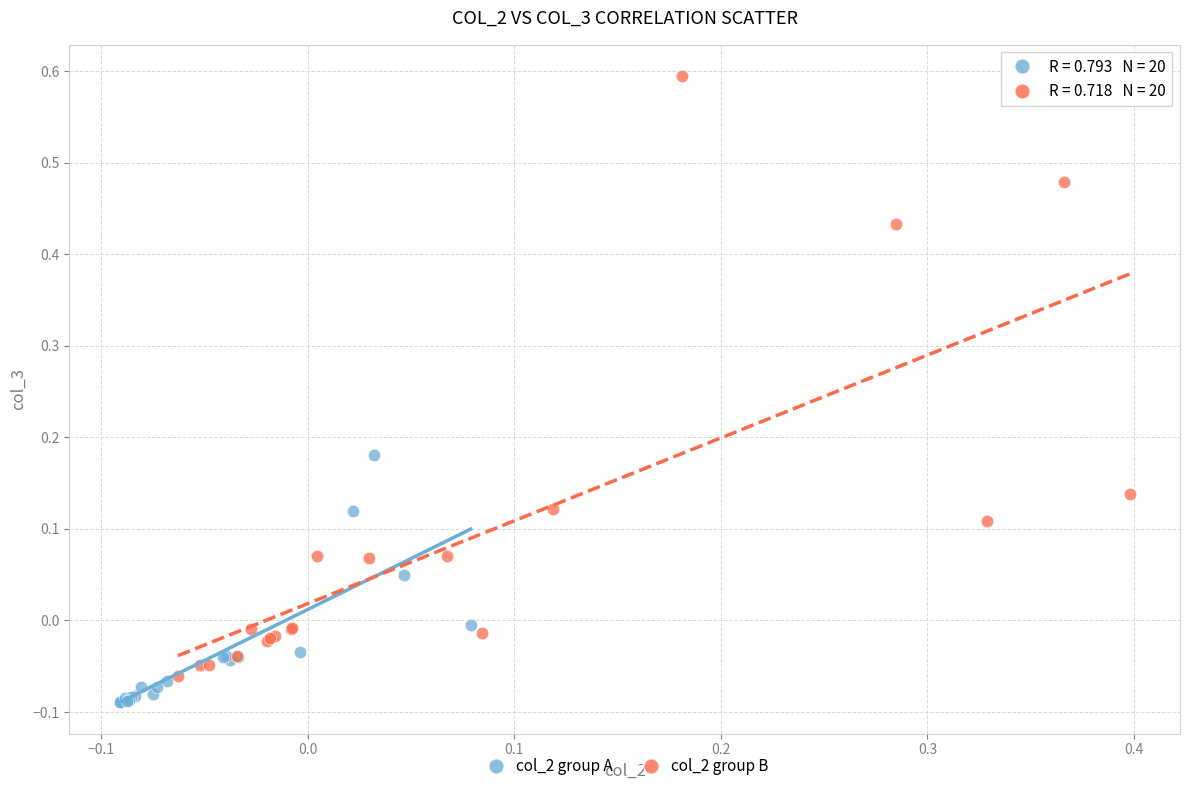

Which series has the widest spread of Y values?

col_2 group B